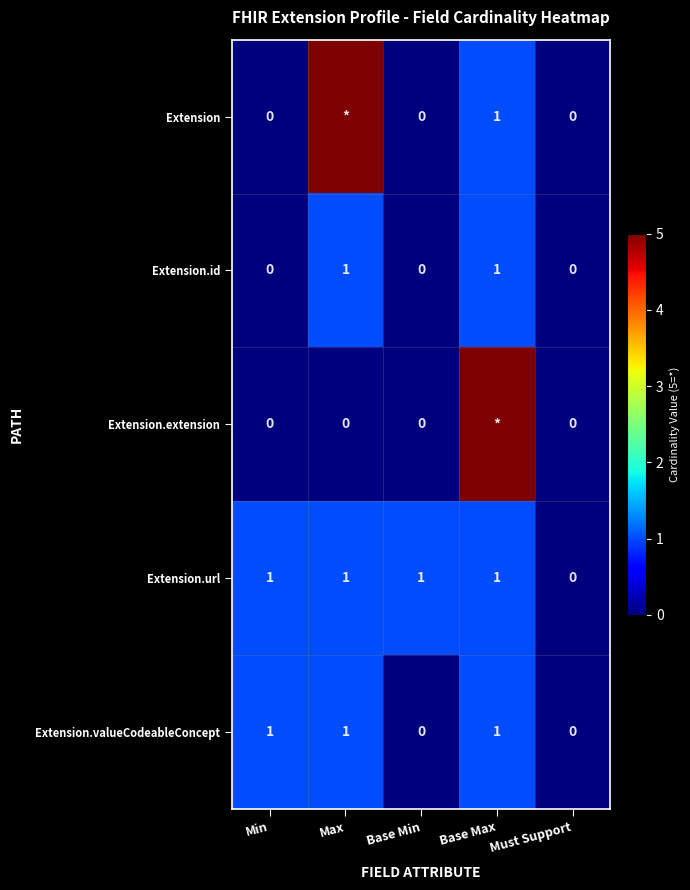

What is the spread (max minus min) of values at Min?

1